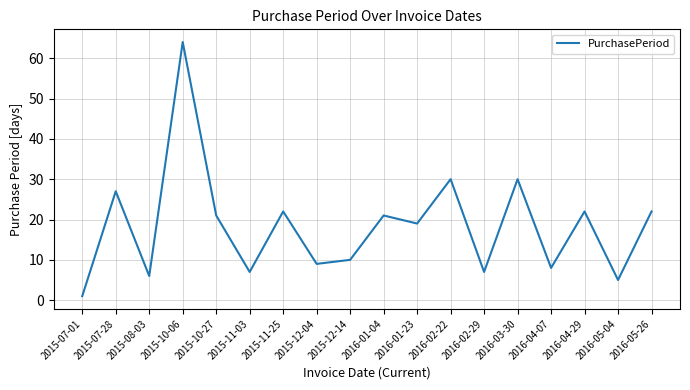

The value at 2015-08-03 is 6. True or false?

True